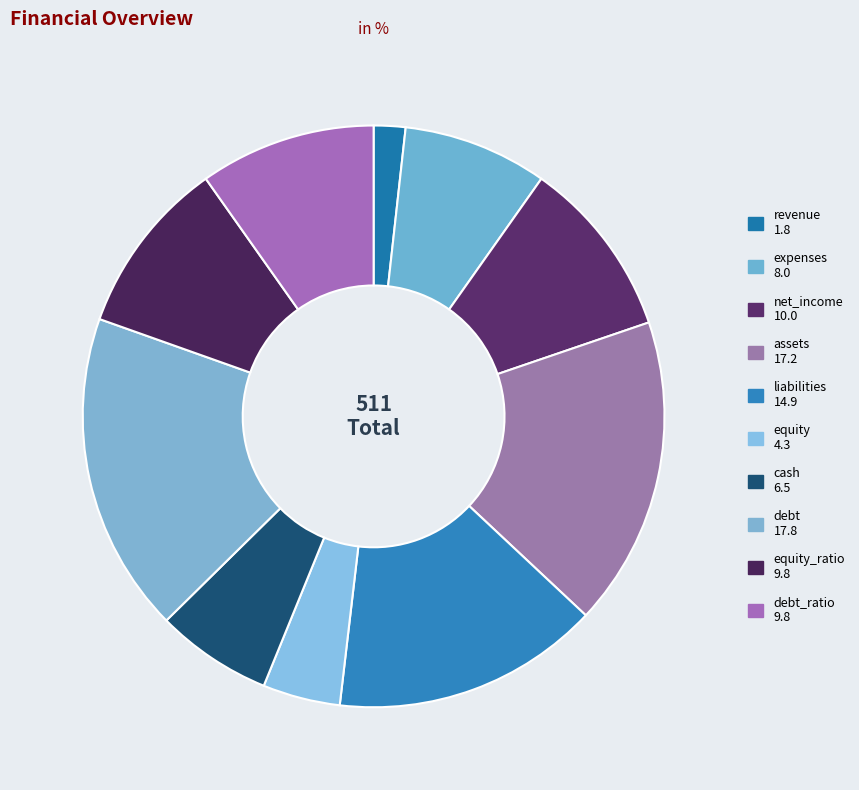

Rank the categories by value from lowest to highest.

revenue, equity, cash, expenses, equity_ratio, debt_ratio, net_income, liabilities, assets, debt